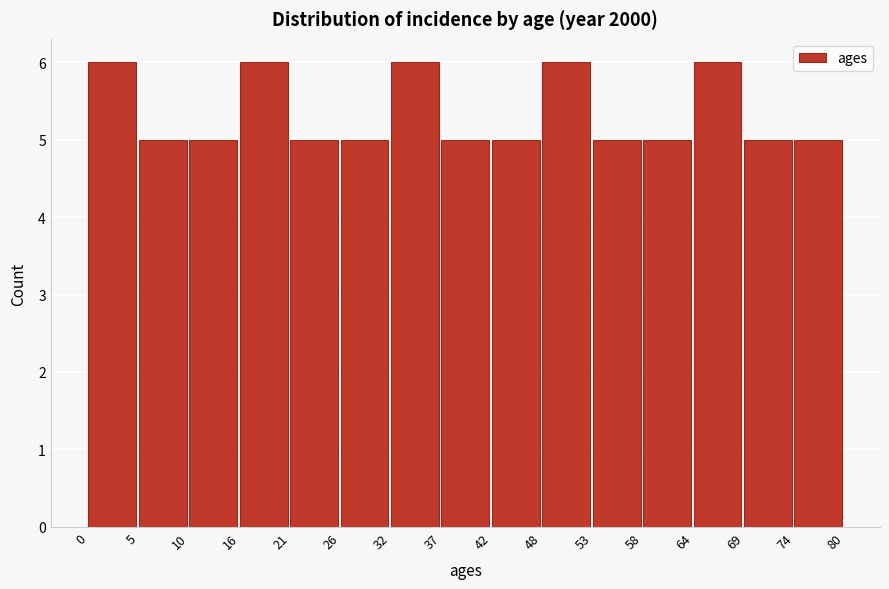

How tall is the bar that spans 5 to 10 on the x-axis? The values are not printed on the chart, so give them approximately, as read against the axis.

5